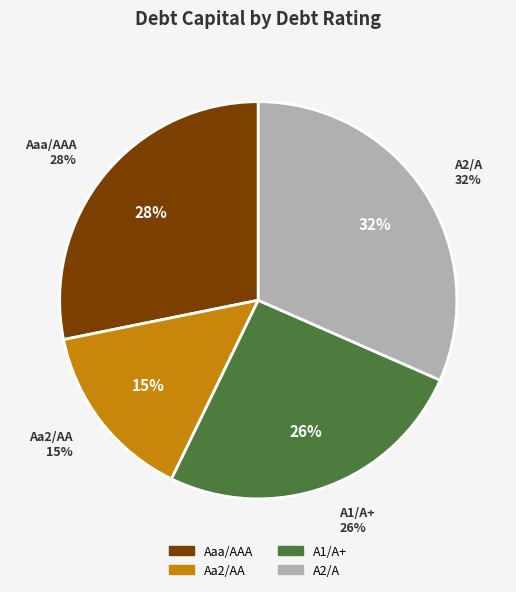

How many segments does this pie chart have?

4